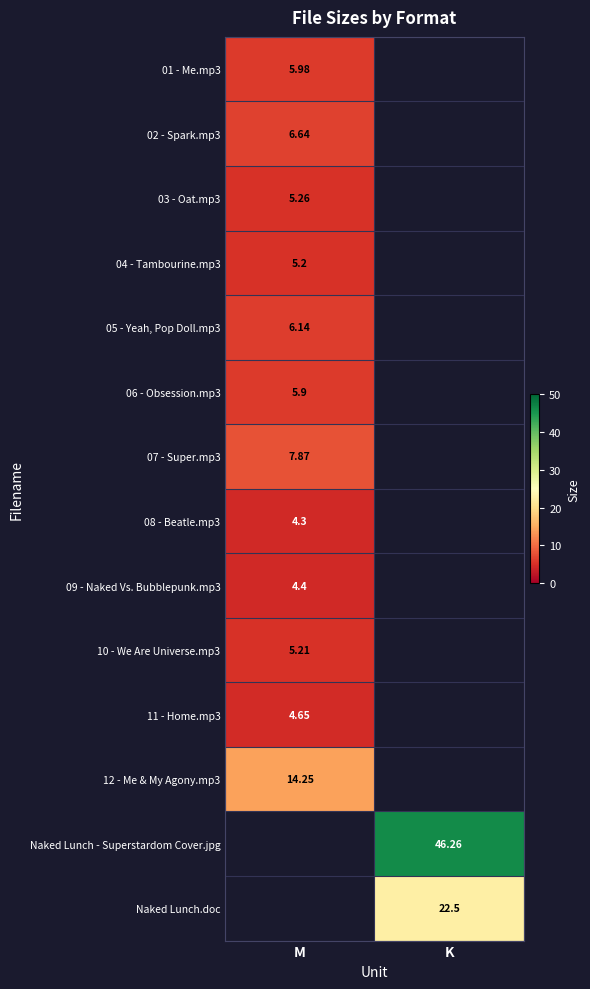

Is the value of 02 - Spark.mp3 at M greater than the value of 07 - Super.mp3 at M?

No